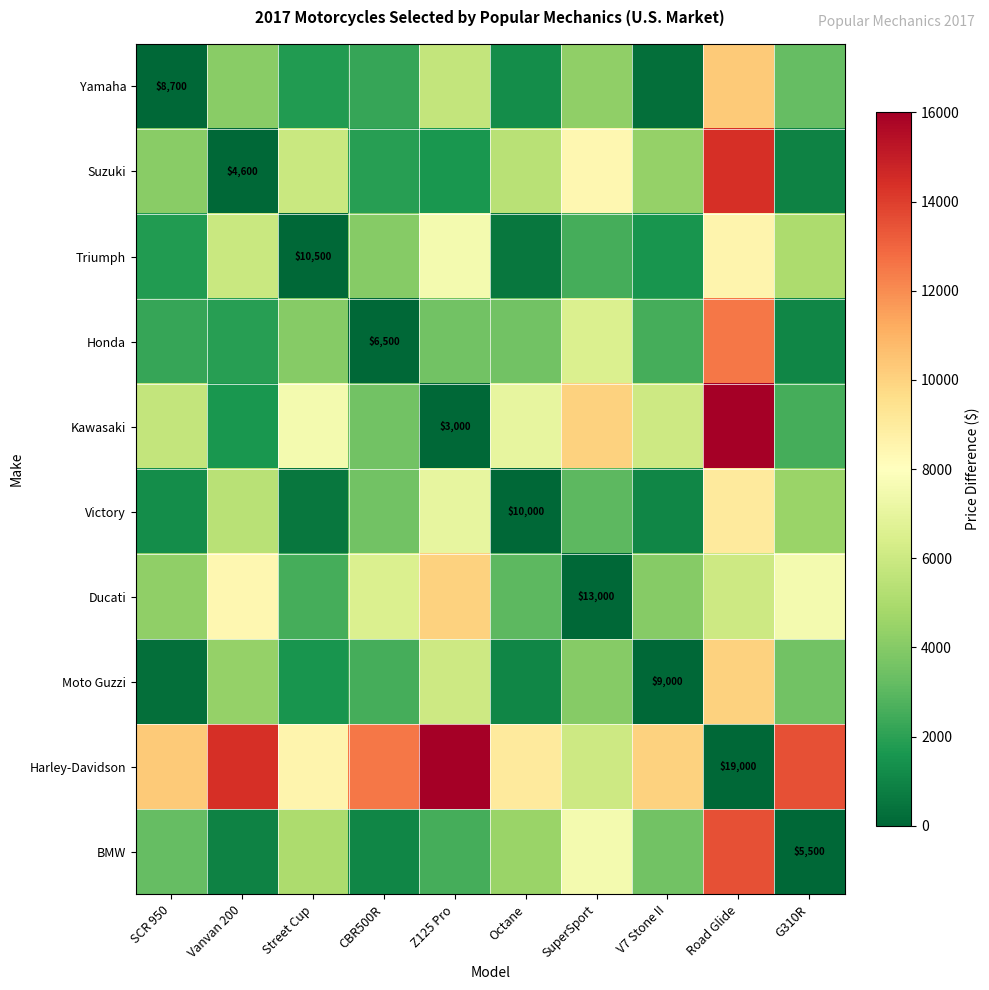

How many categories are shown in the chart?

10